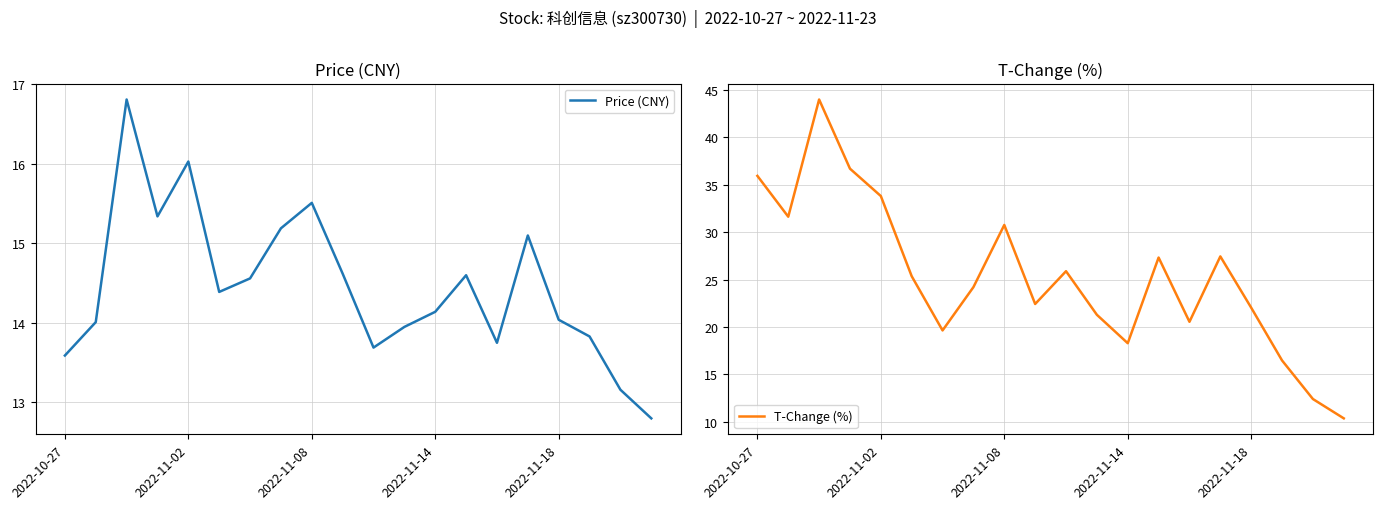

What is the smallest value displayed?

10.3